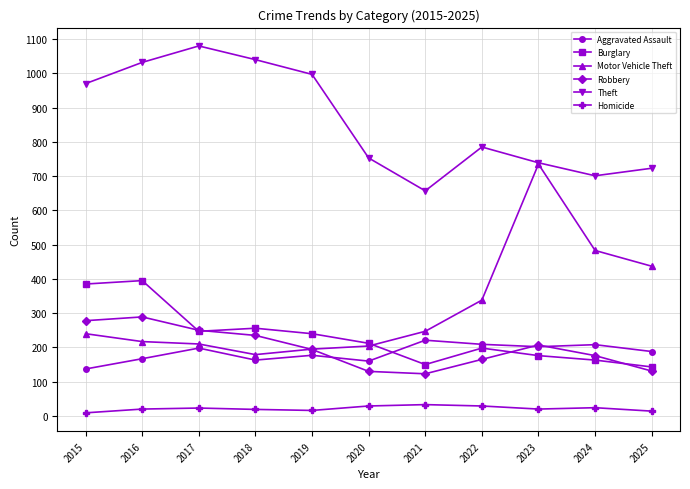

What is the total value across all series at 2020?

1488